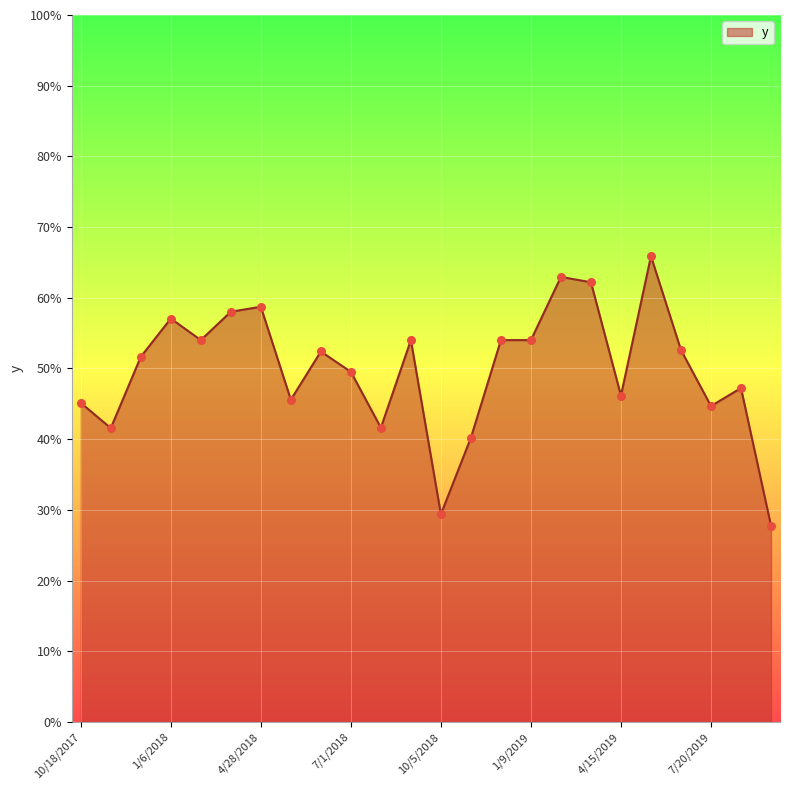

Is this an area chart (filled region under the line)?

Yes